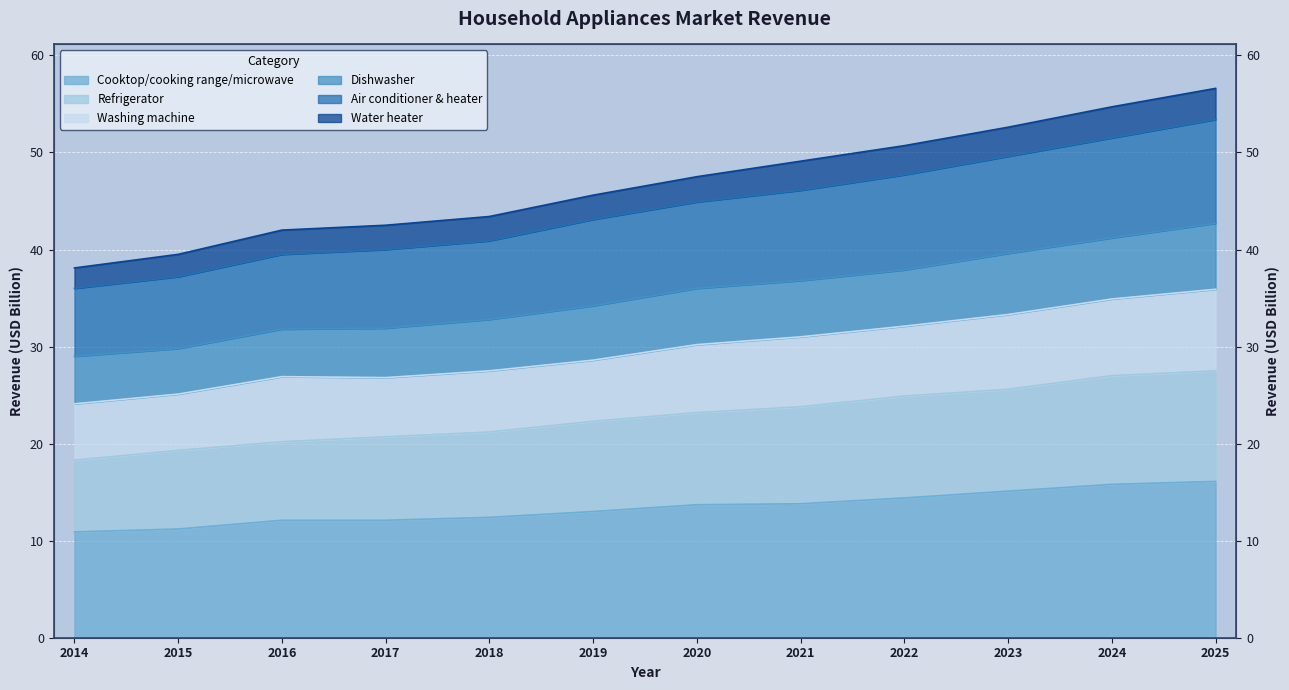

At which label is Refrigerator closest to 22?

2019